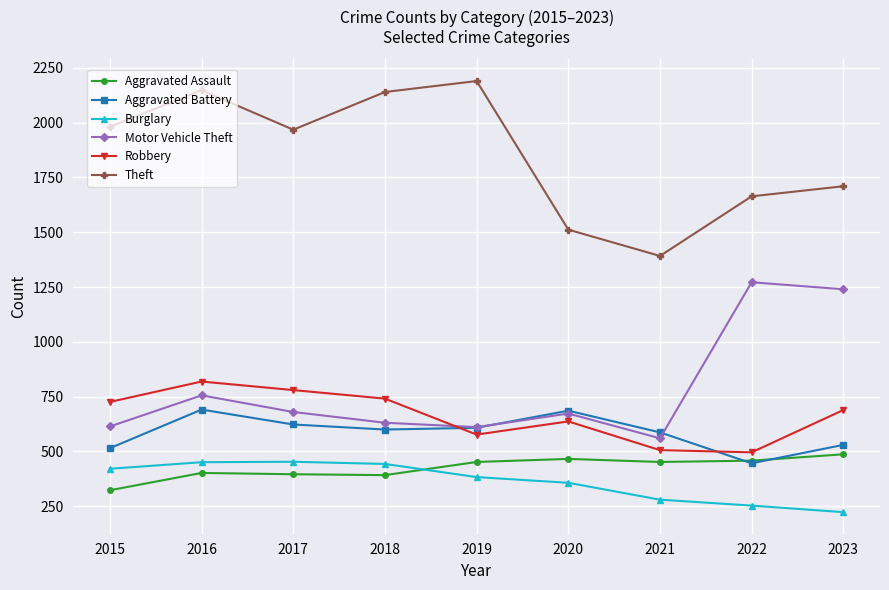

True or false: Aggravated Battery has more than 0 interior local peaks.

True